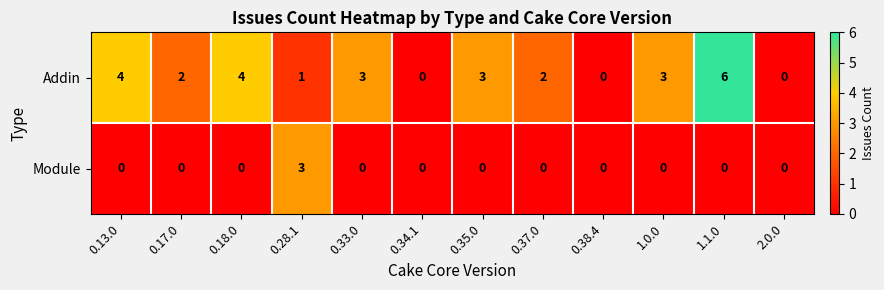

True or false: Module has a value of 0 at 0.38.4.

True